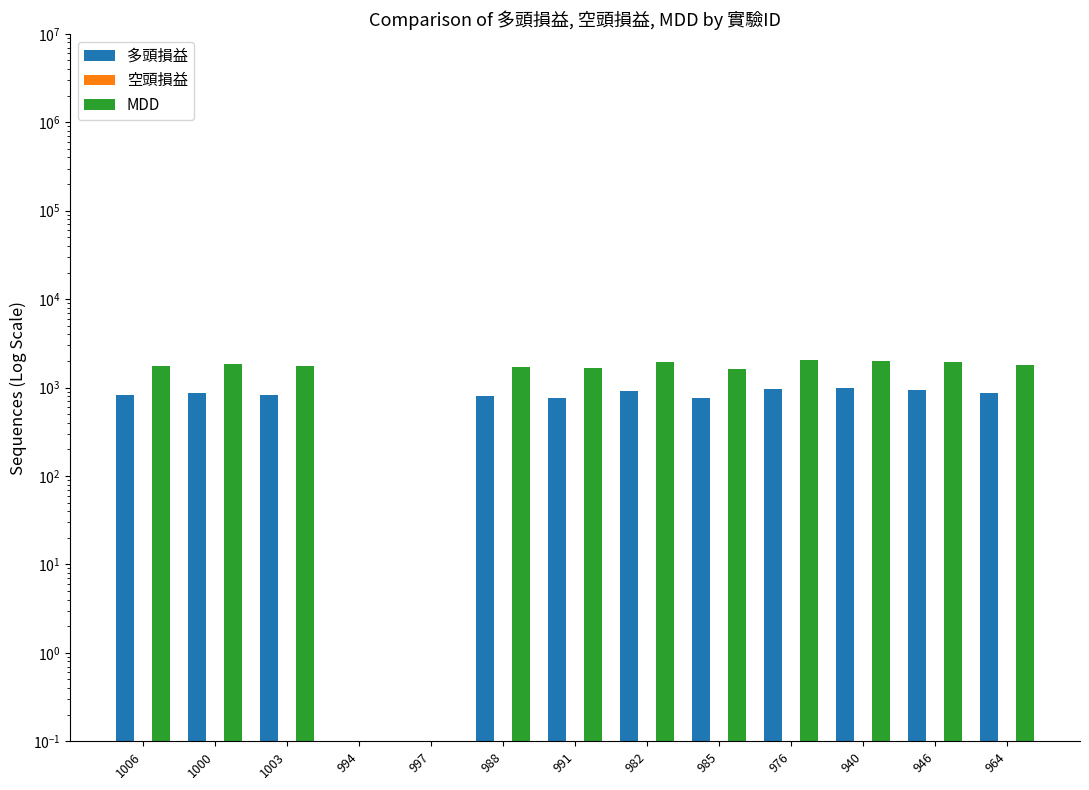

What are all the series names shown in the legend?

多頭損益, 空頭損益, MDD